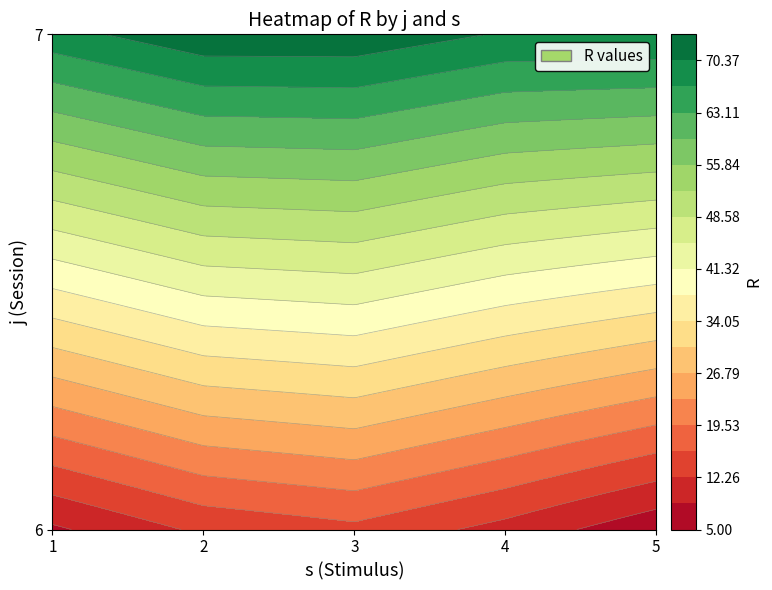

What is the difference between the maximum and minimum values in the 2 series?

60